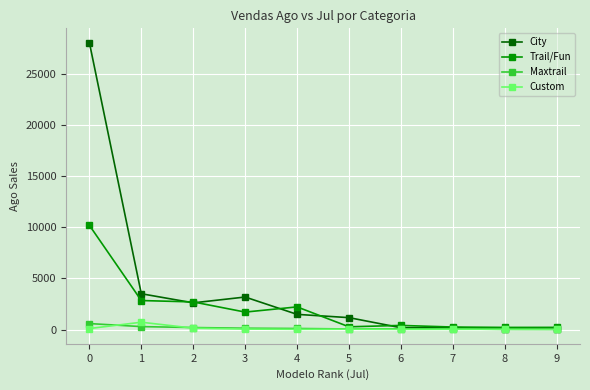

What is the difference between the maximum and second lowest values in the Maxtrail series?

574